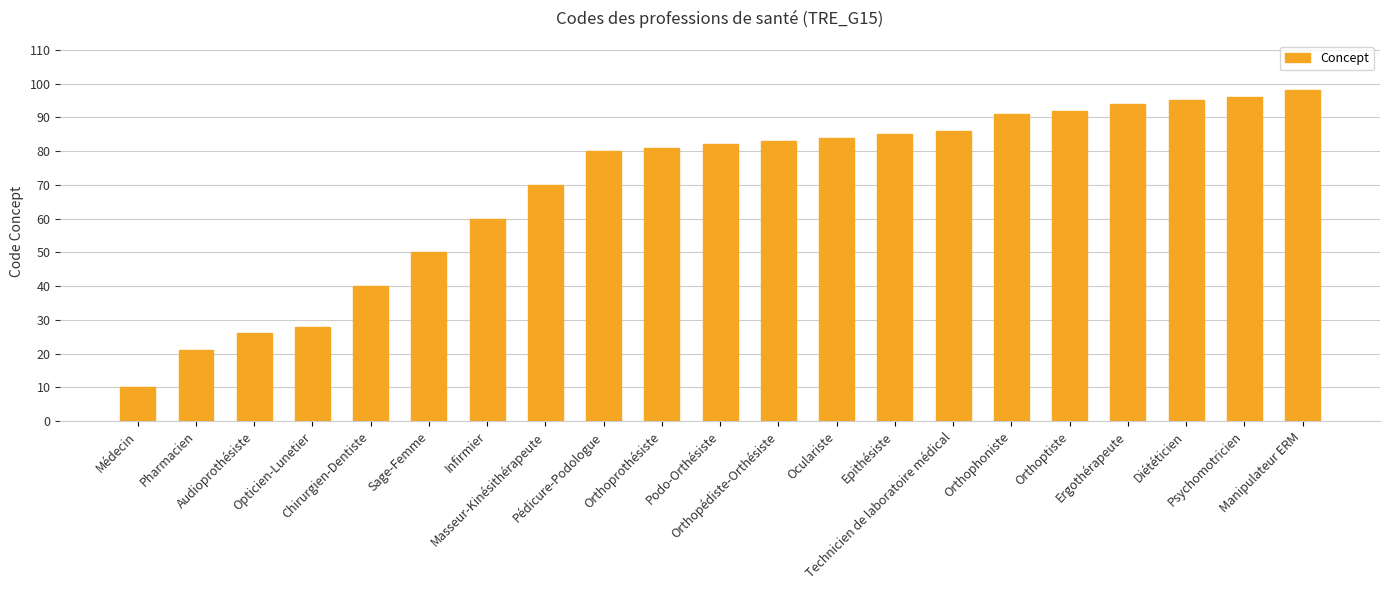

Approximately how many times larger is the value at Psychomotricien compared to Opticien-Lunetier?

3.4